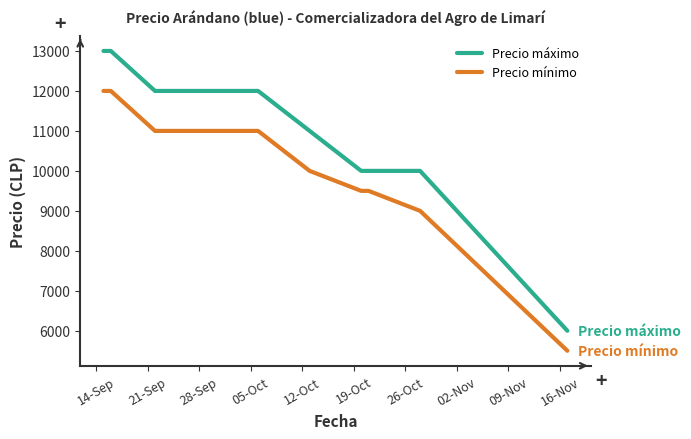

What is the lowest value of the Precio mínimo series?

5500